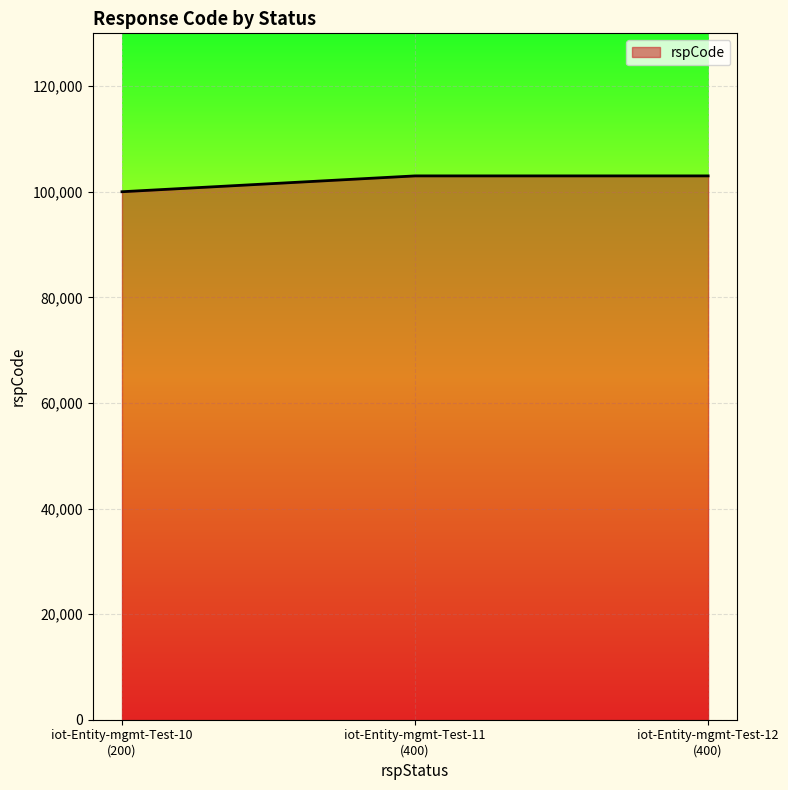

What is the maximum value shown in the chart?

103000